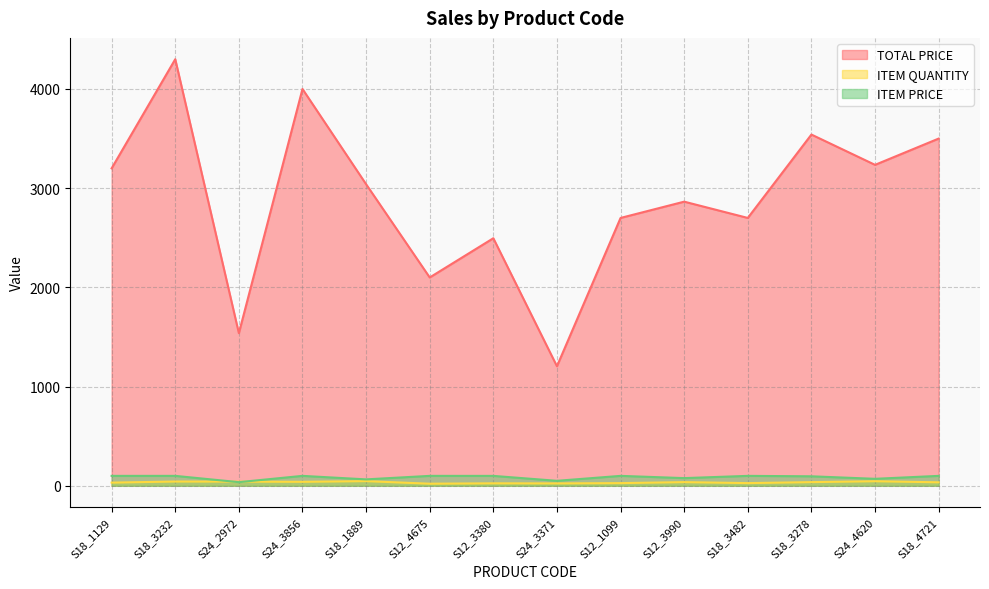

Does the chart display data point markers on the line(s)?

No